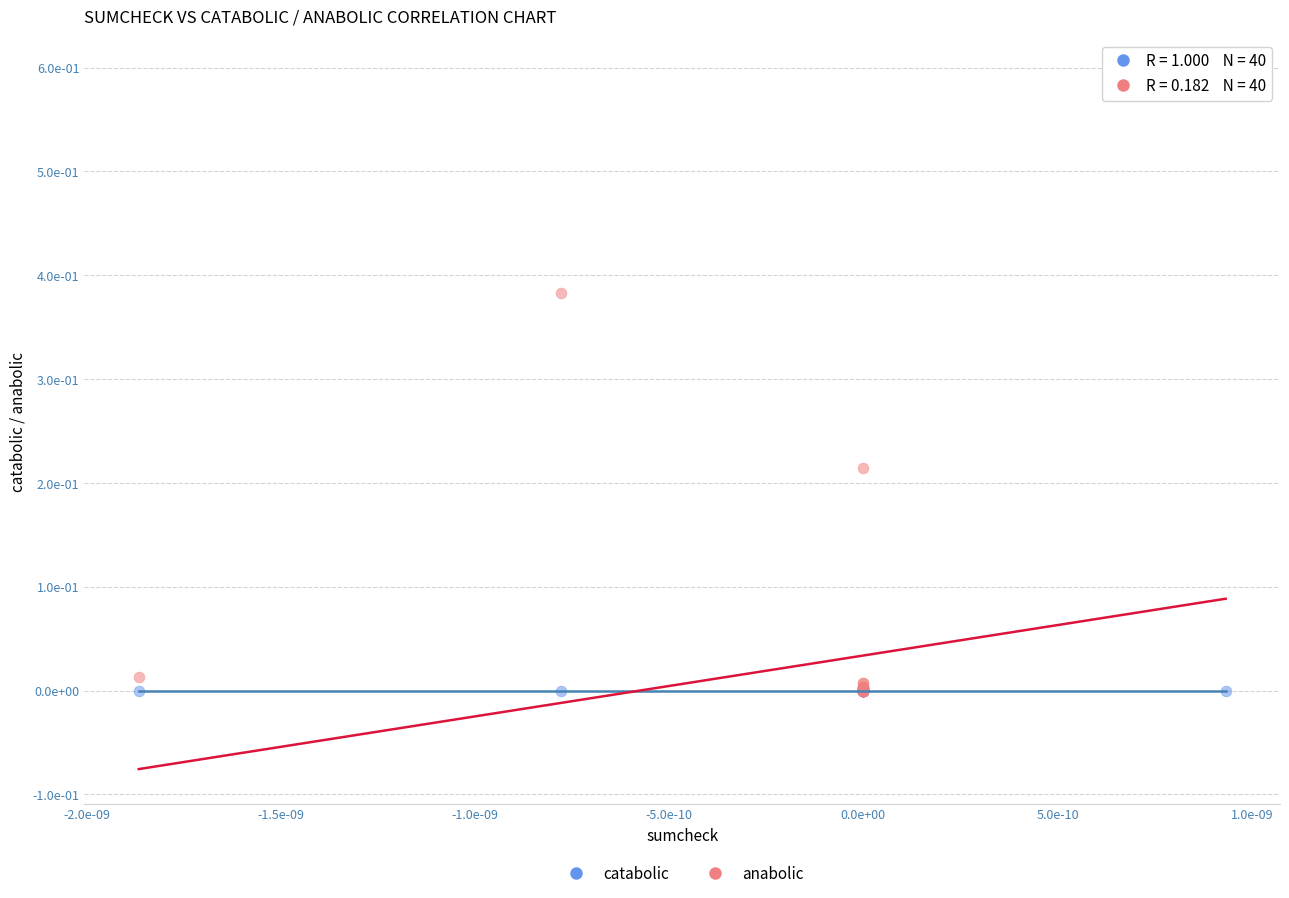

What are all the series names shown in the legend?

catabolic, anabolic